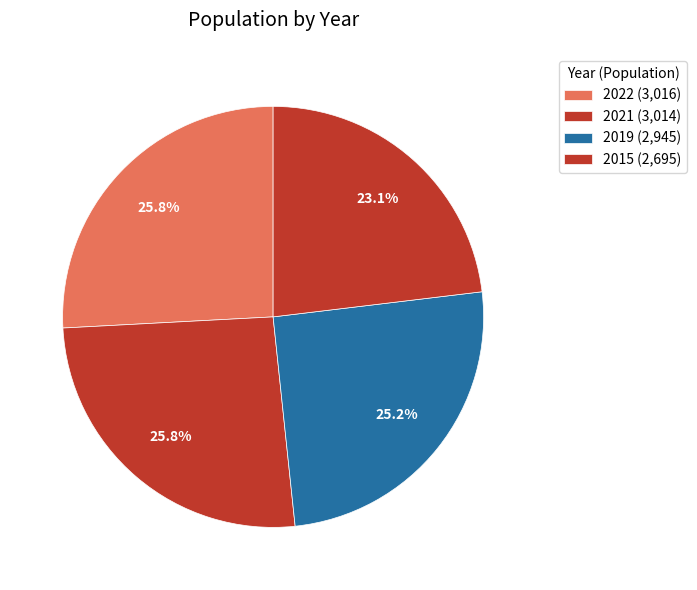

Between 2015 and 2019, which is larger?

2019